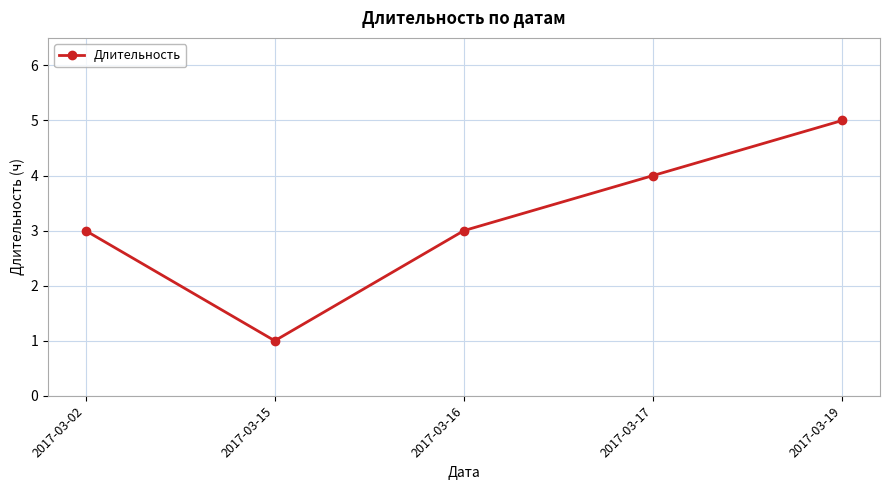

Which has a higher value, 2017-03-15 or 2017-03-17?

2017-03-17